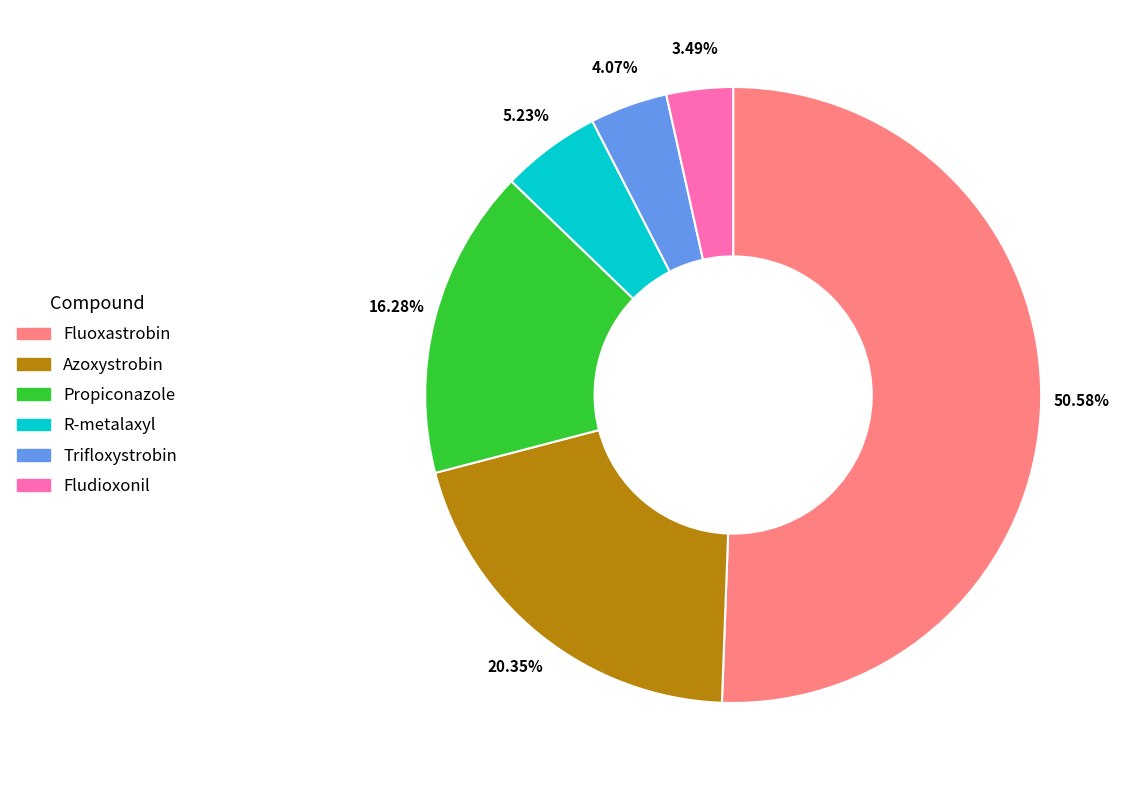

How many segments does this pie chart have?

6